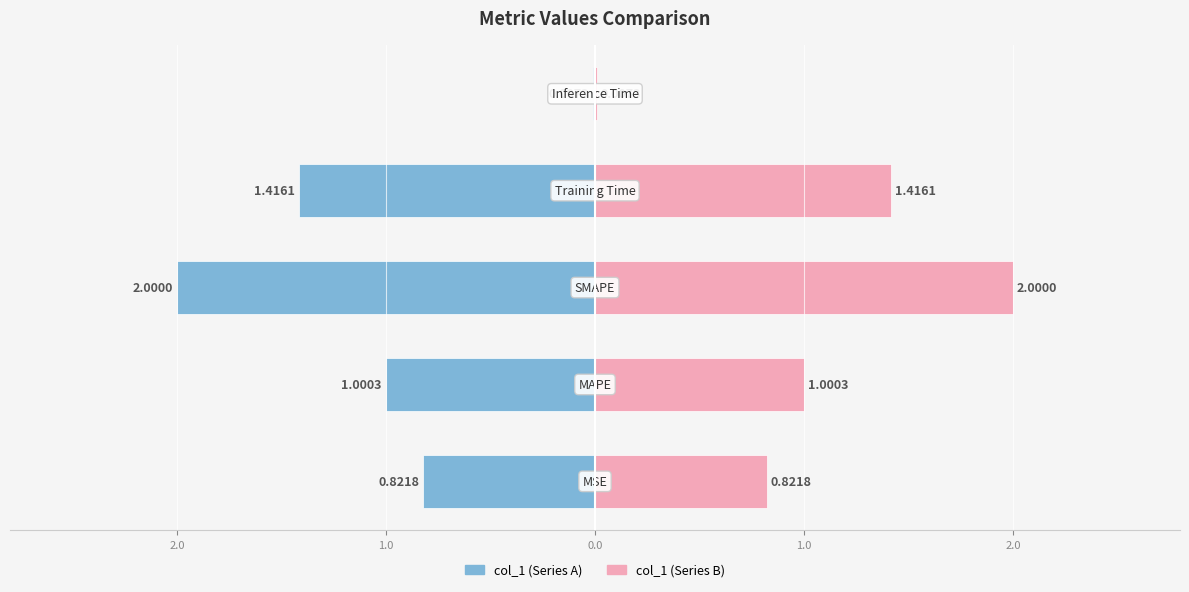

Reading right to left, list all the values displayed in this chart.

col_1 (left): -0.0	-1.4	-2.0	-1.0	-0.8
col_1 (right): 0.0	1.4	2.0	1.0	0.8